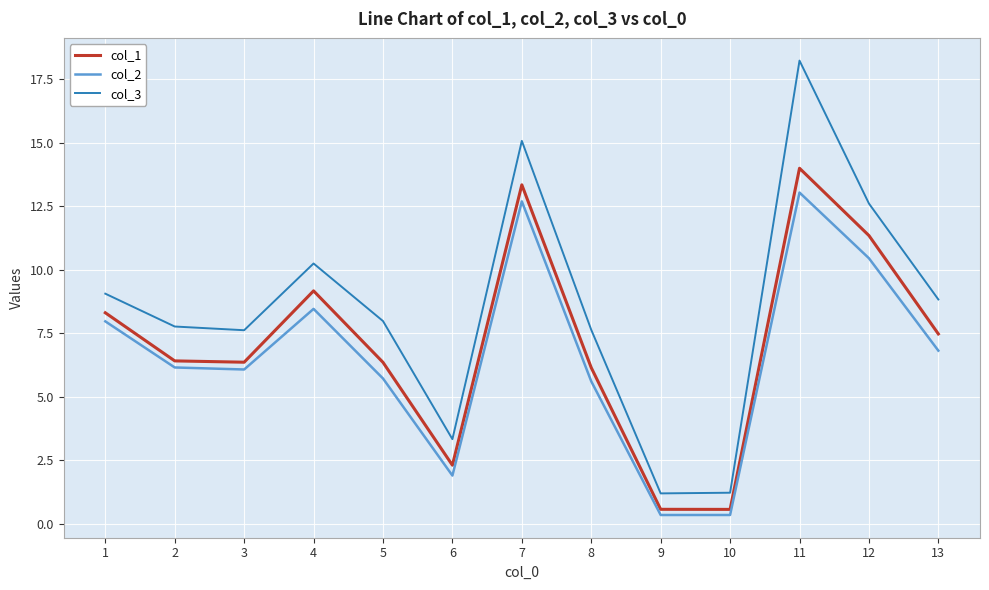

At which category is the sum across all series the highest?

11